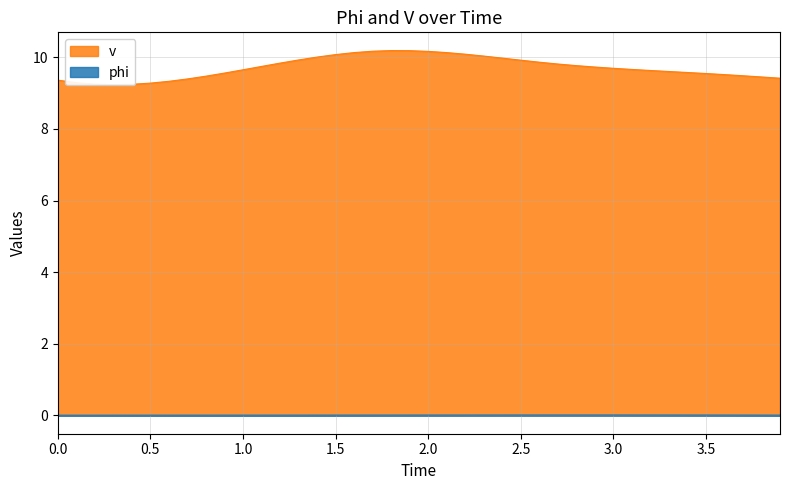

What is the label of the 26th point from the right?

1.4